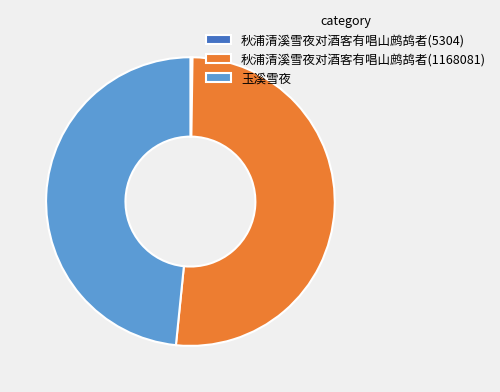

Which slice is the largest?

秋浦清溪雪夜对酒客有唱山鹧鸪者(1168081)